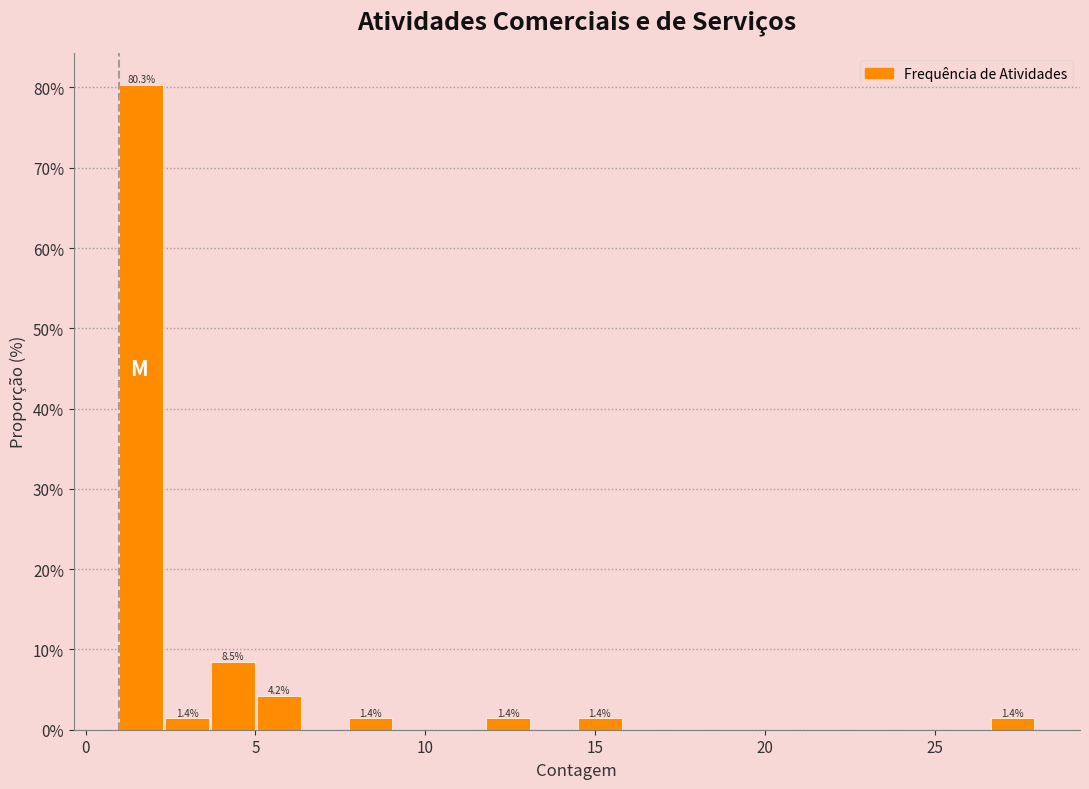

Around what value on the x-axis is the tallest bar? Give the approximate position of its centre, as read against the axis.

1.5